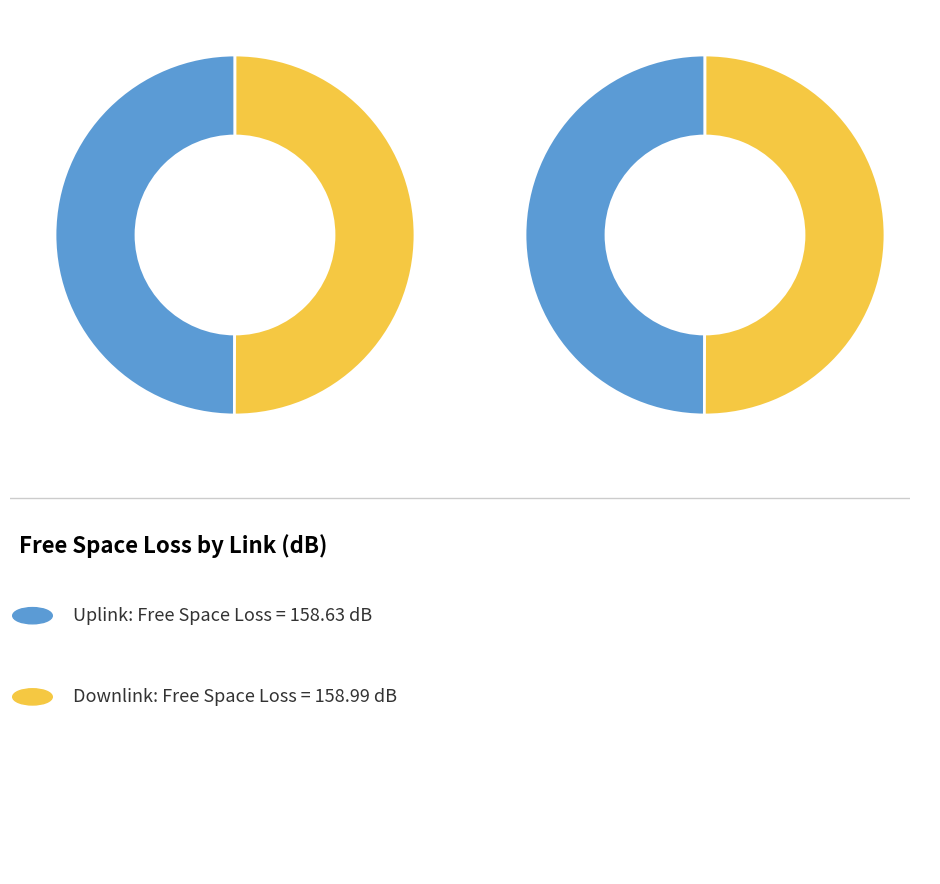

Do Downlink and Uplink together represent more than half of the pie?

Yes